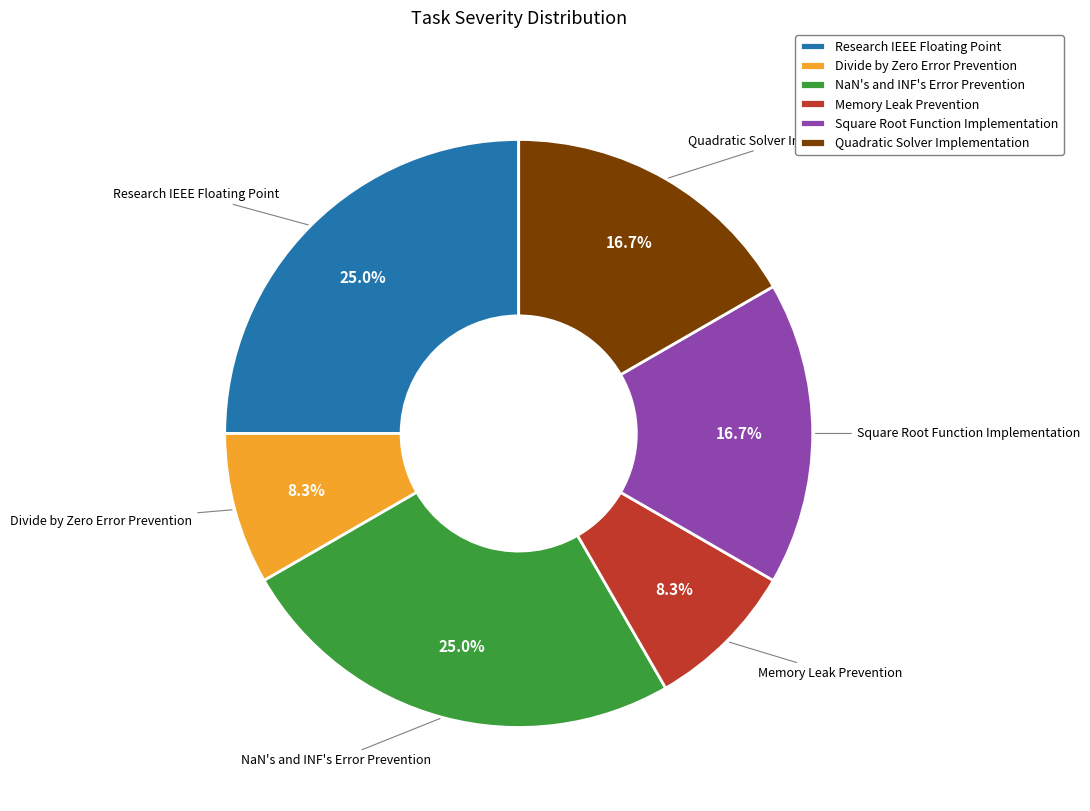

Is Research IEEE Floating Point the majority of the pie?

No